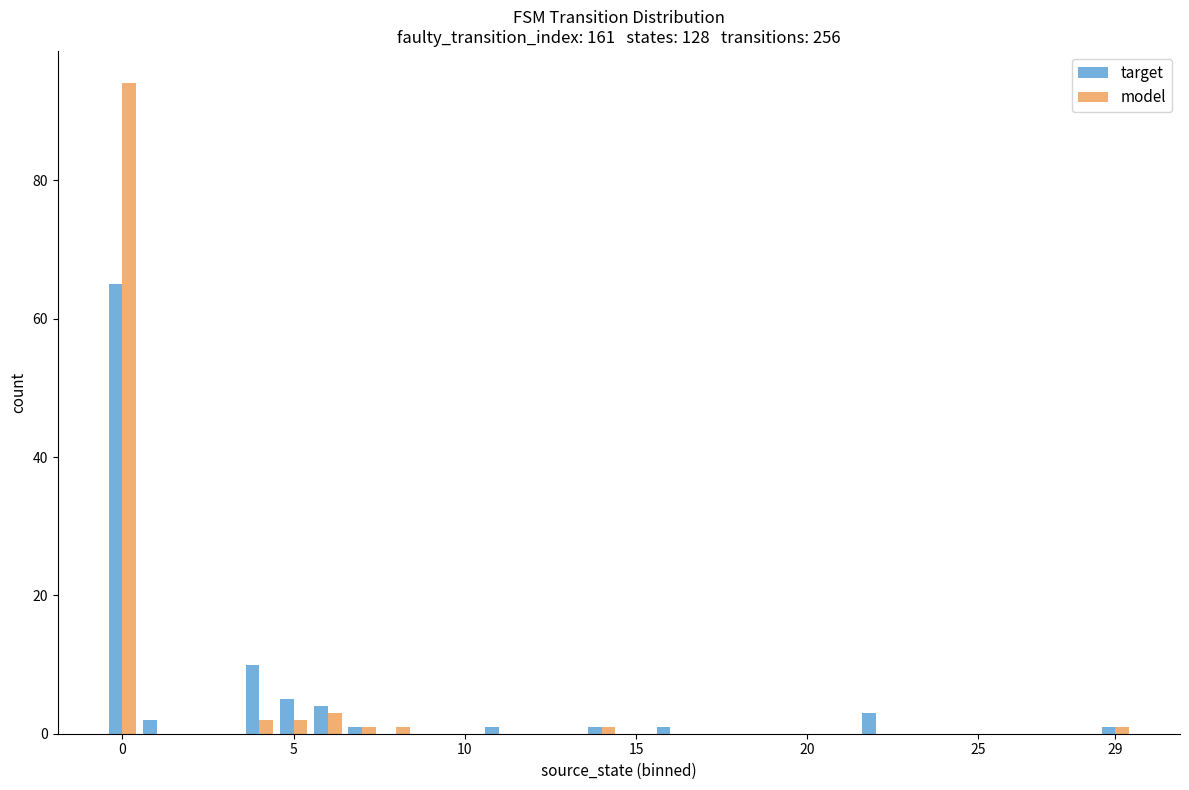

What is the maximum value shown in the chart?

94